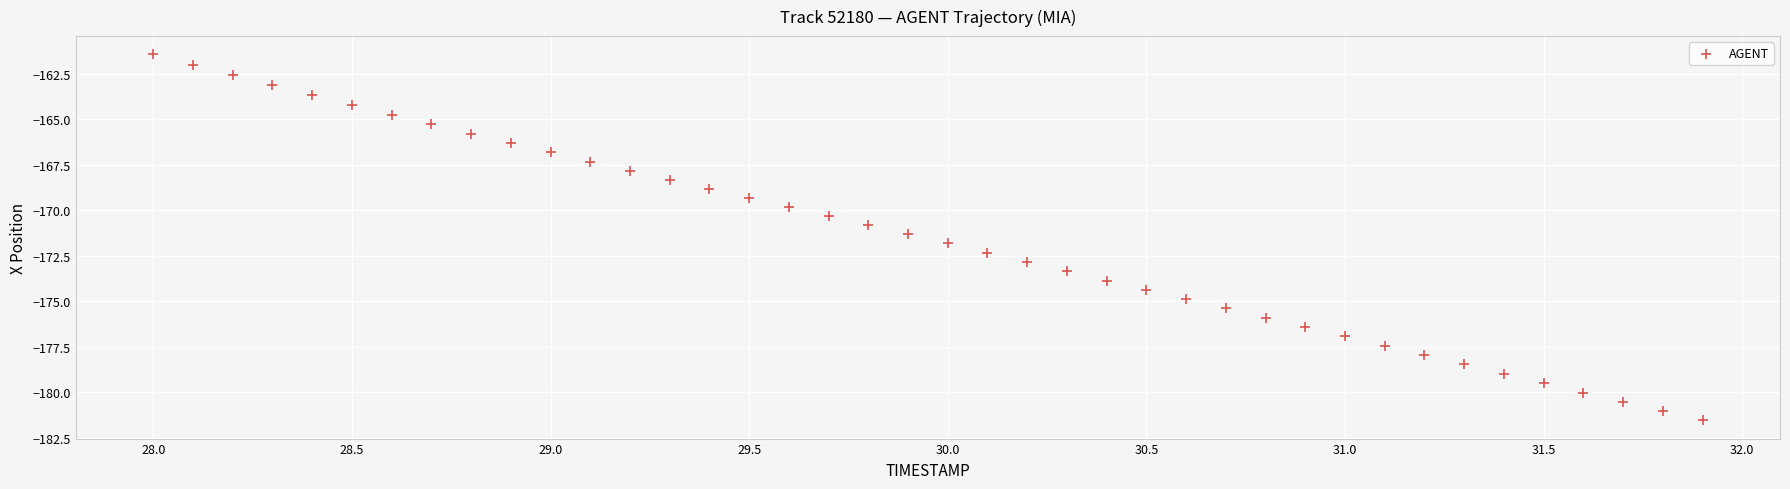

What is the range of X values (max minus min)?

3.9